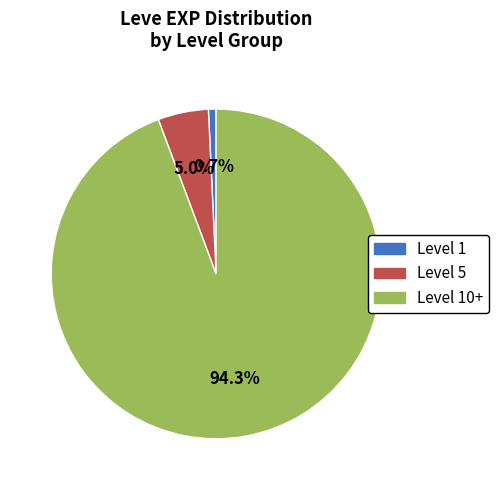

Does any single category account for the majority?

Yes